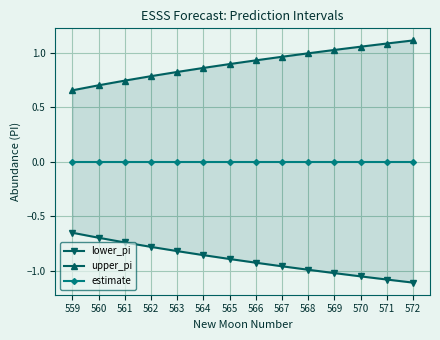

True or false: lower_pi has a value of -0.7 at 559.

True